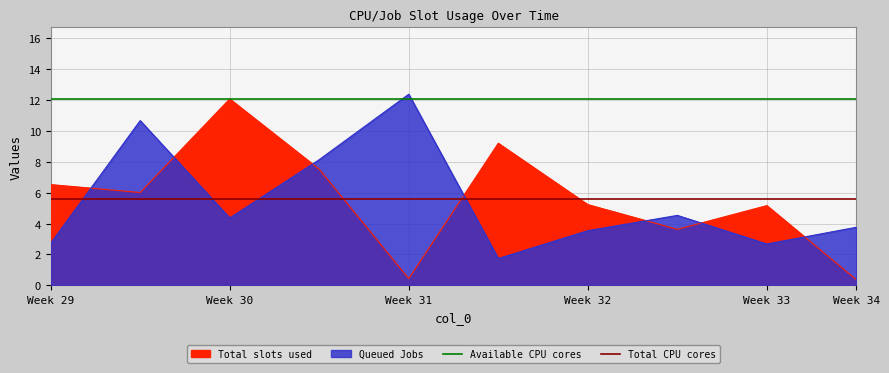

At which label is Available CPU cores closest to 12?

Week 29